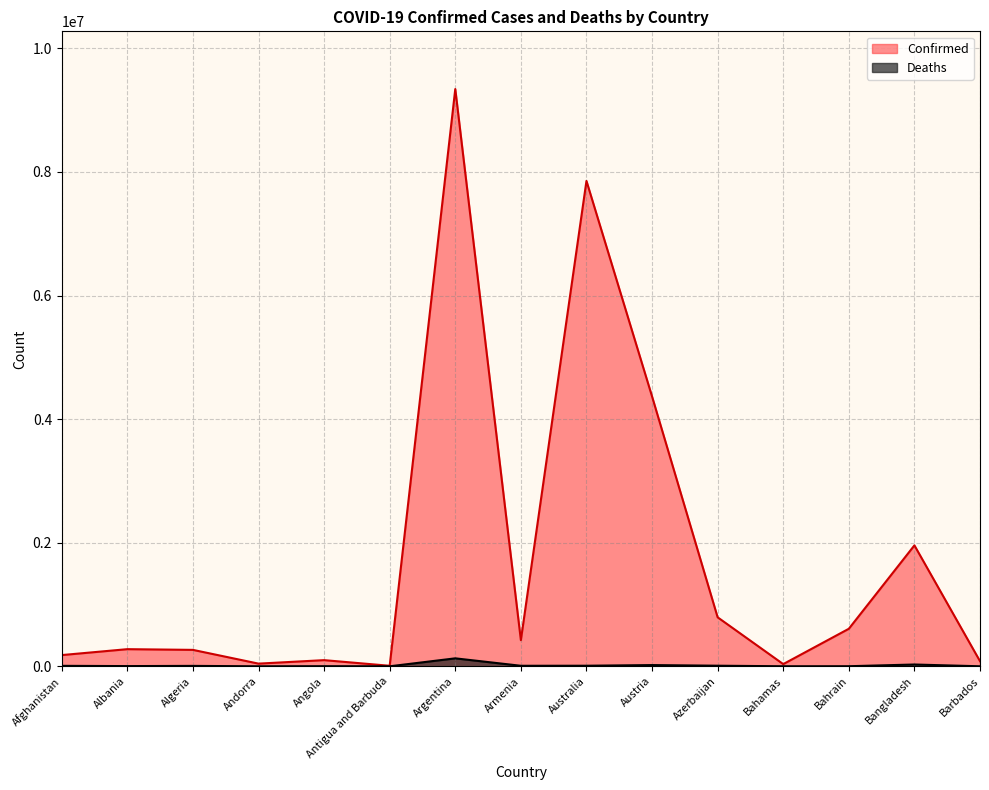

What is the difference between the Confirmed values at Australia and Antigua and Barbuda?

7846334